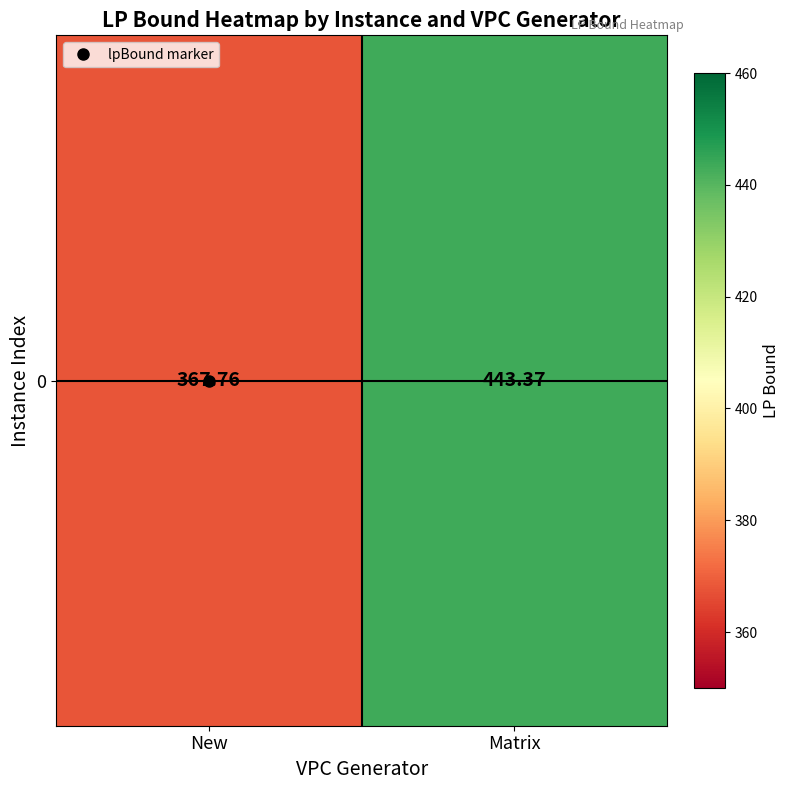

List the labels in order of value, largest first.

Matrix, New